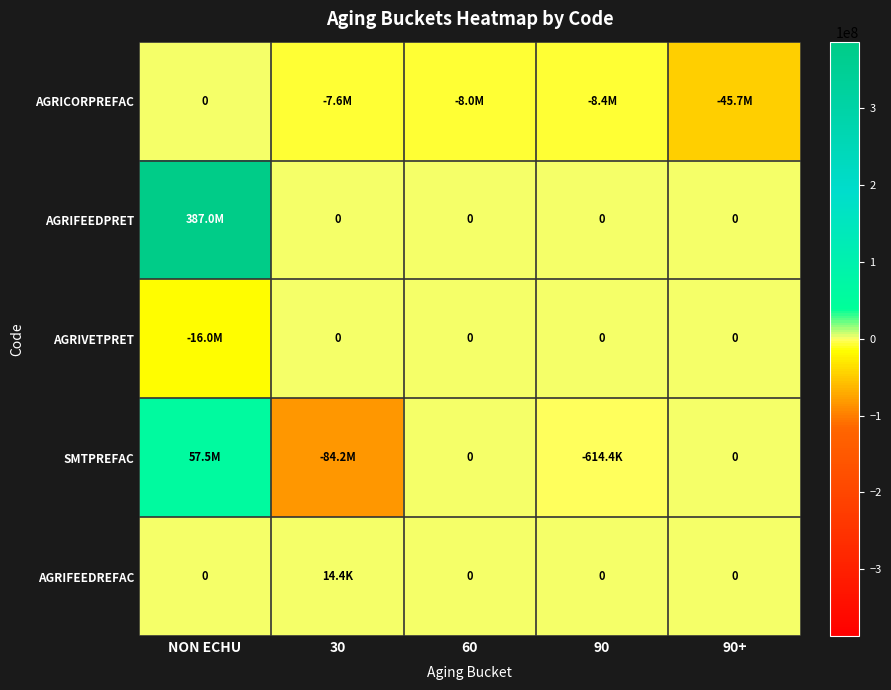

Which series has the largest range (max minus min)?

AGRIFEEDPRET